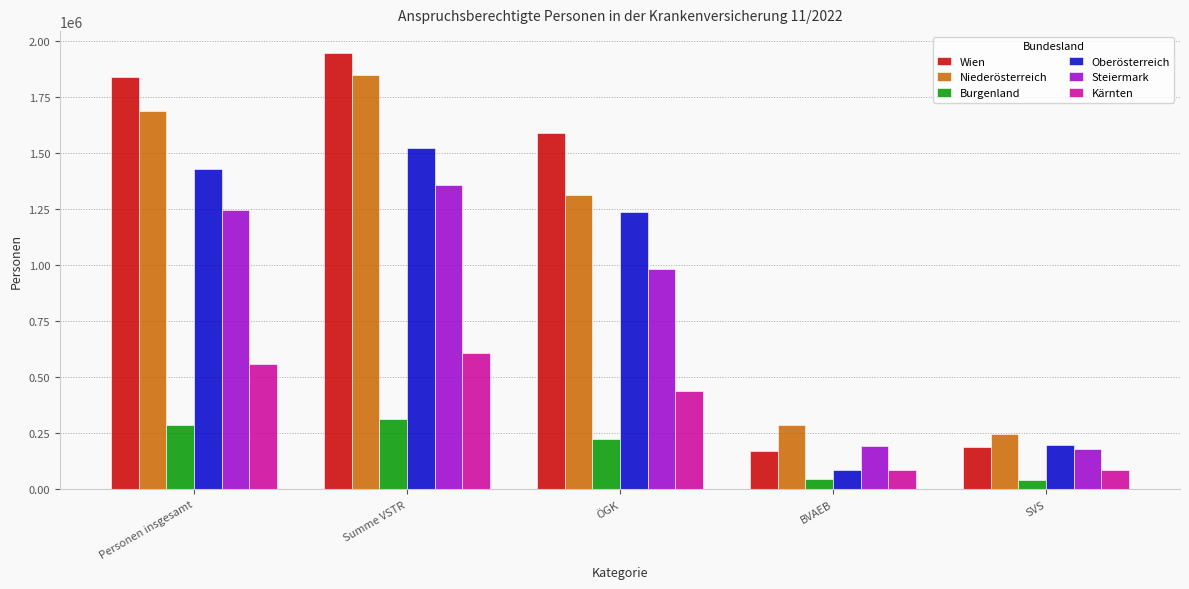

What is the value of the Niederösterreich bar at the 2nd from the left?

1846203